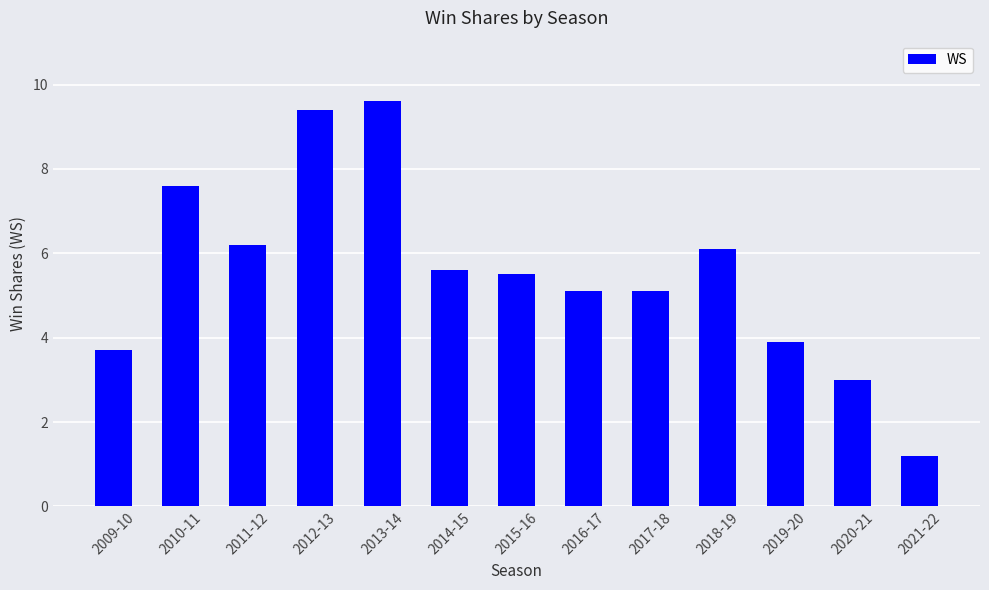

What is the value of the 2nd bar from the left?

7.6